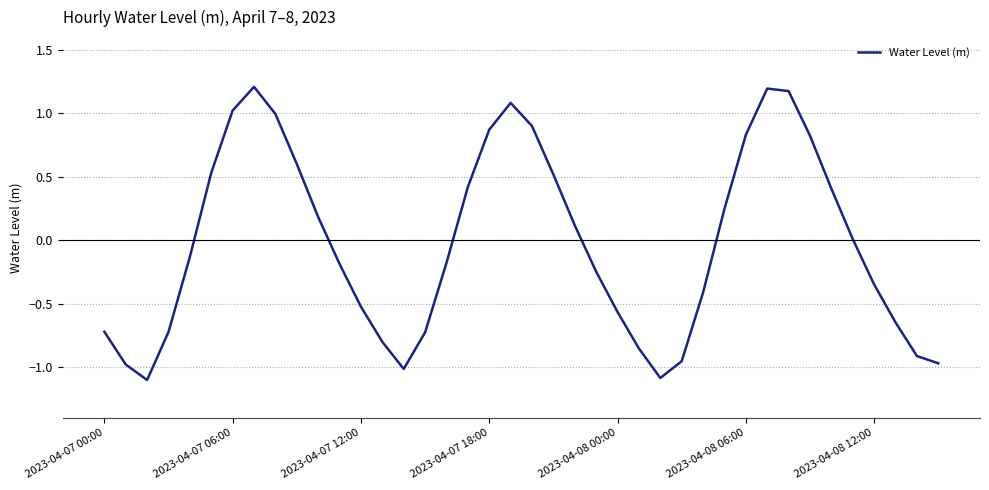

What is the difference between the maximum and minimum values?

2.3